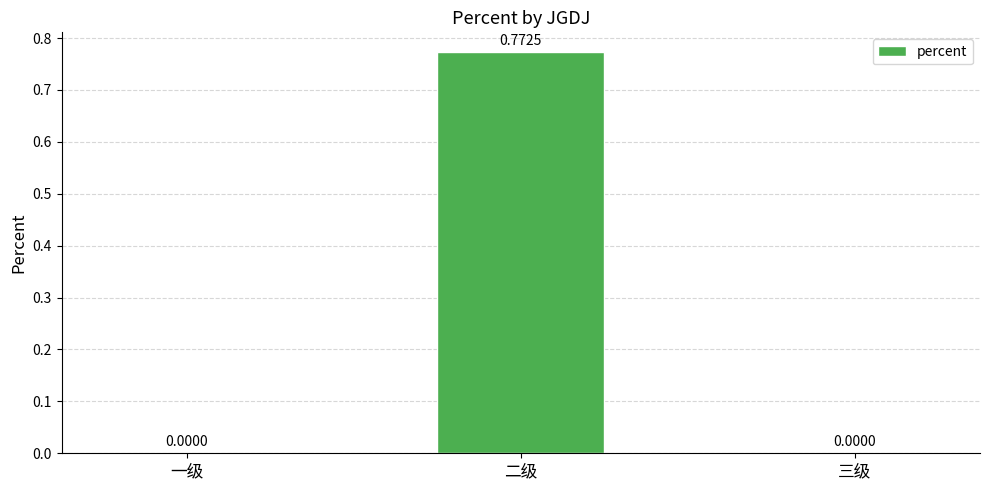

Which category has the highest value across all series?

二级